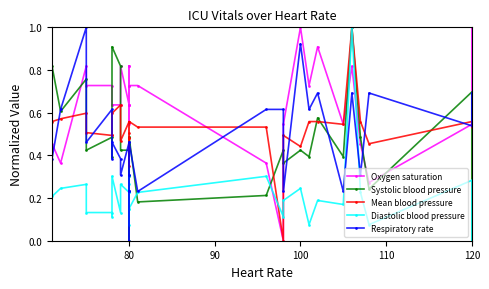

How many lines are shown in the chart?

5